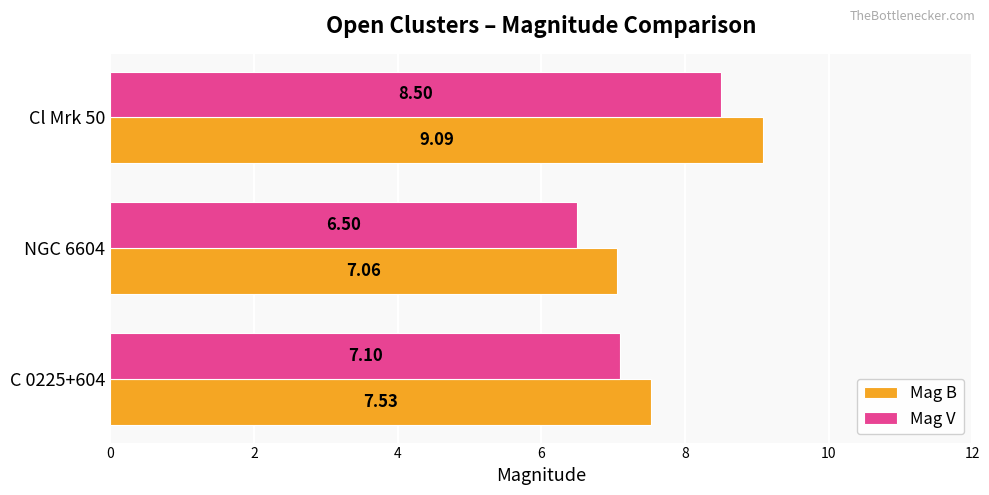

What is the highest value of the Mag V series?

8.5